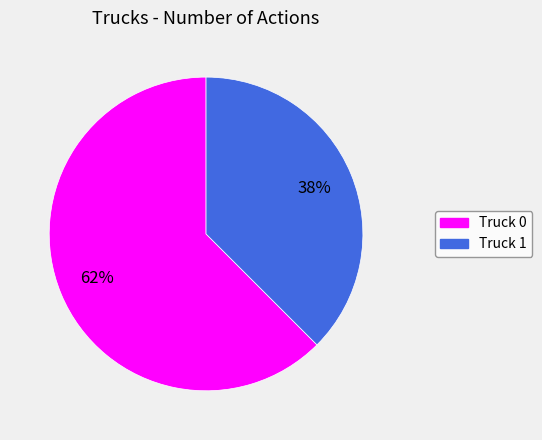

Rank the categories by value from lowest to highest.

Truck 1, Truck 0